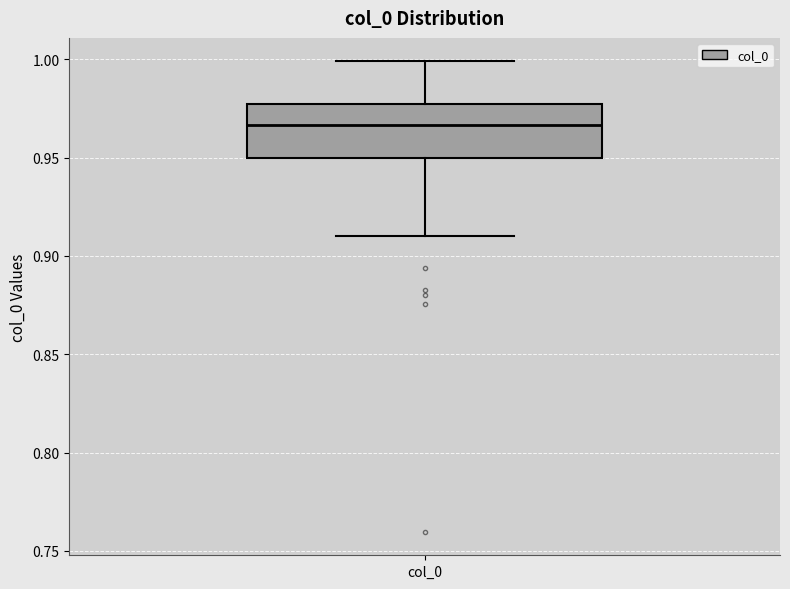

Read this box plot against the y-axis: the position of the median line, the range covered by the box, and the ends of both whiskers. The values are not printed on the chart, so give them approximately, as read against the axis.

median 0.965, box 0.950 to 0.975, whiskers 0.910 to 1.000